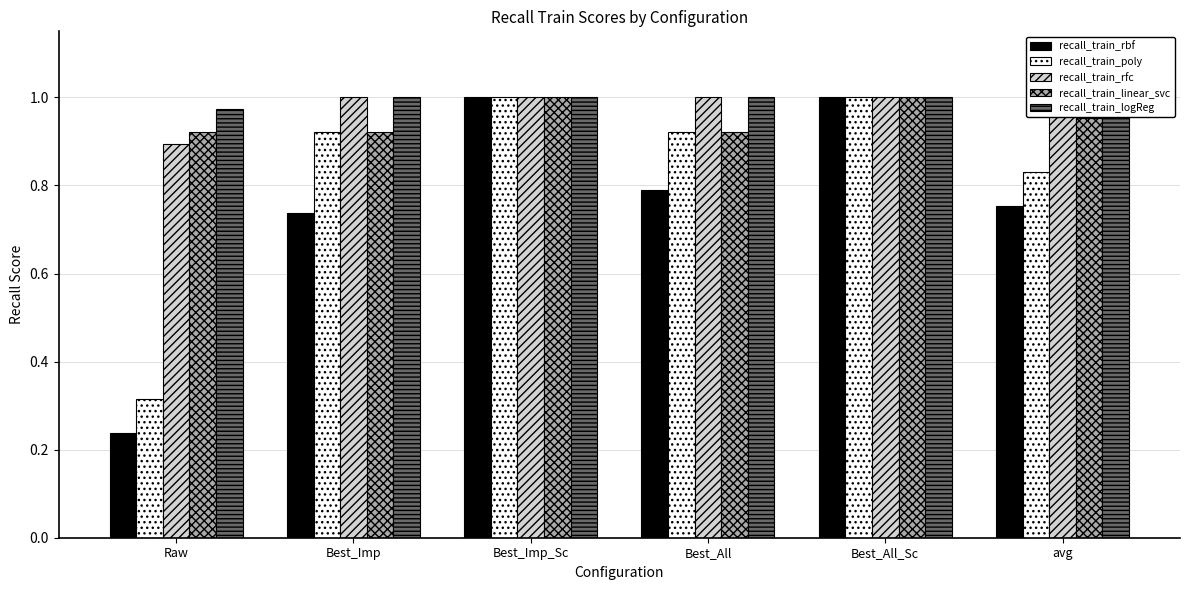

How many recall_train_rbf values are between 0 and 1?

6